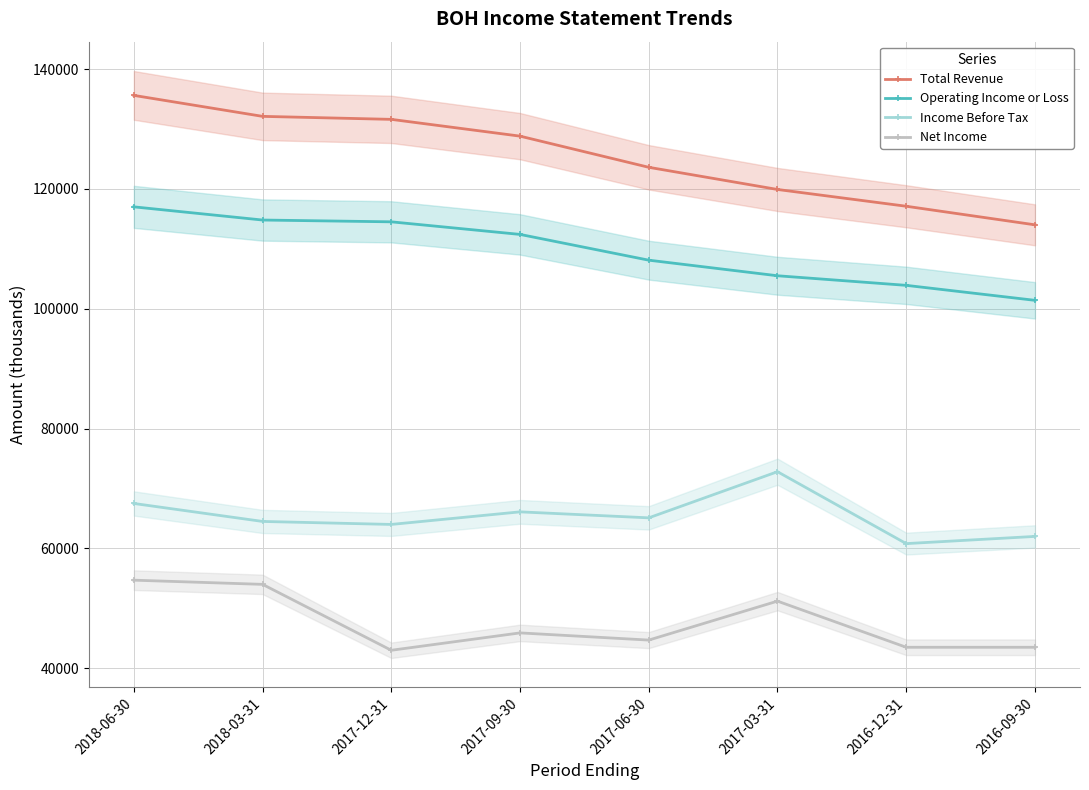

How many interior local peaks does the Income Before Tax series have?

2